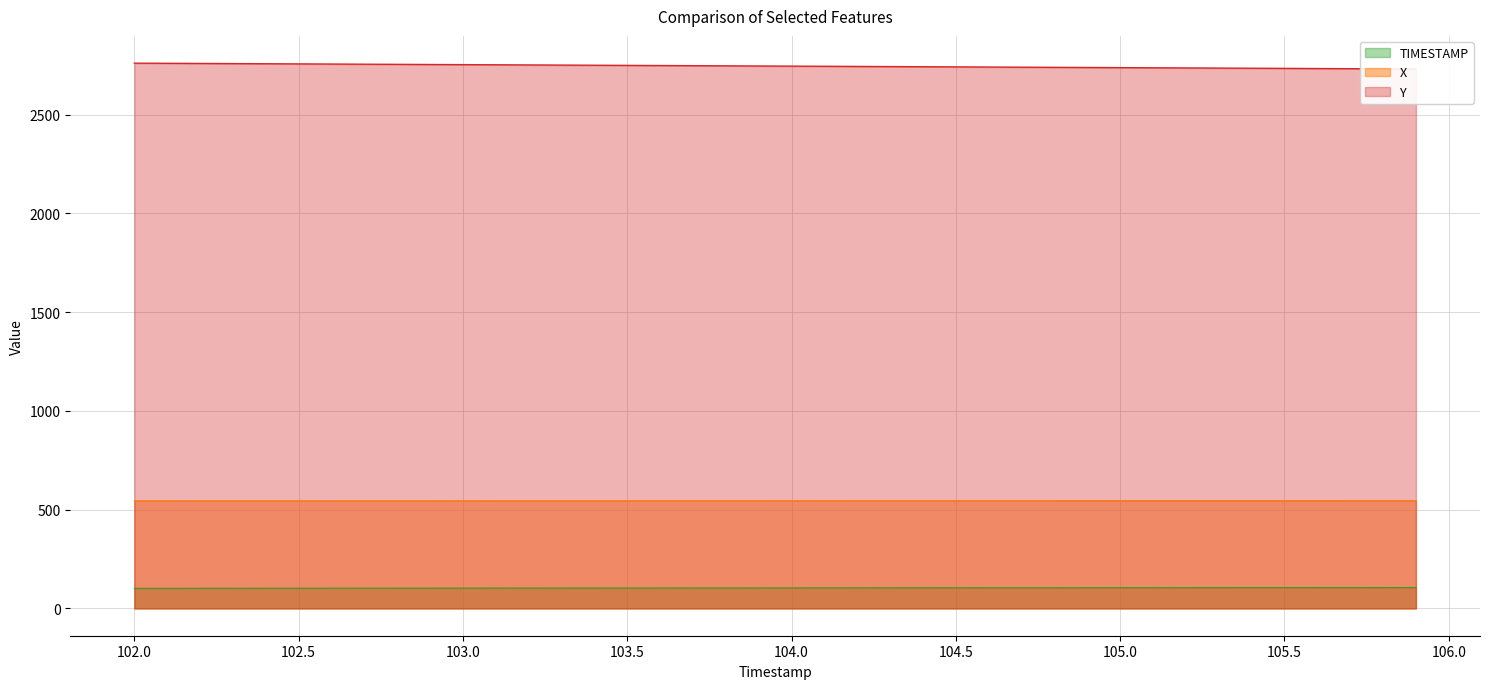

The value of X at 104.2 is 546.0. True or false?

True